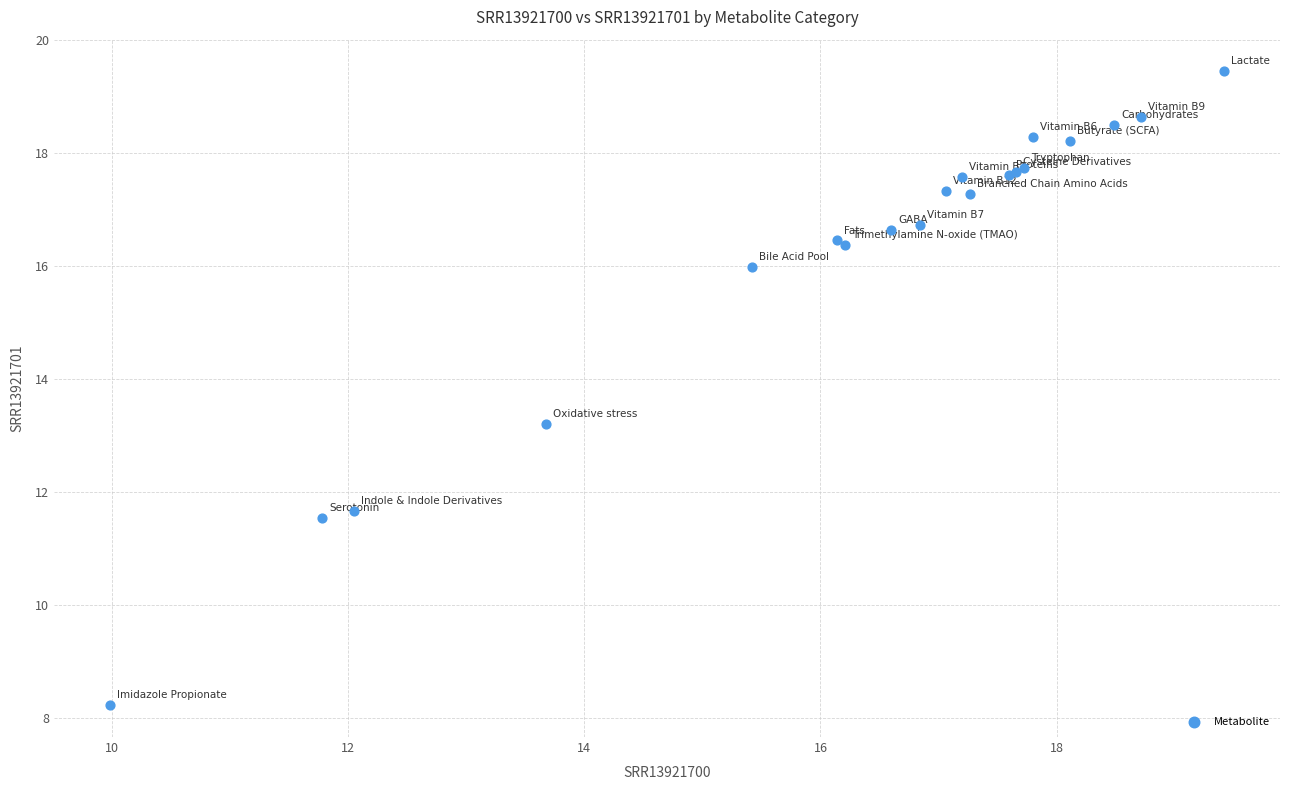

What Y value in the scatter plot is closest to 13?

13.2